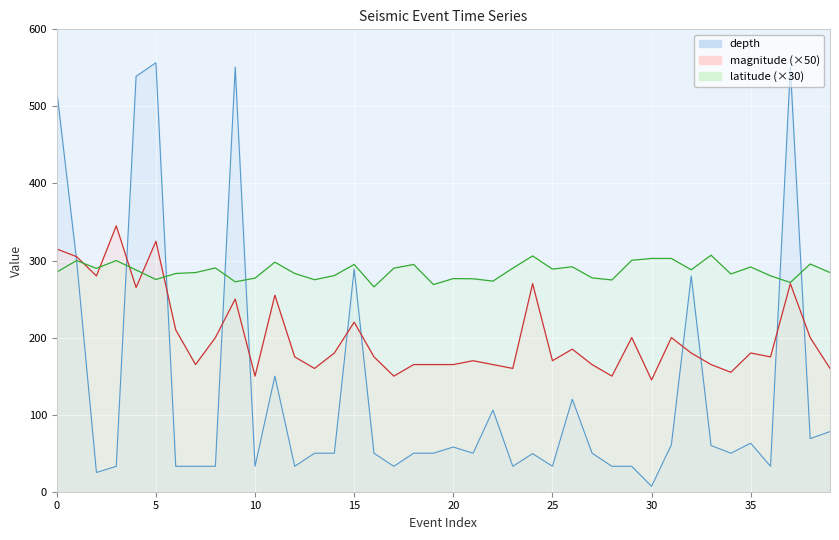

What is the label of the 13th point from the left?

12